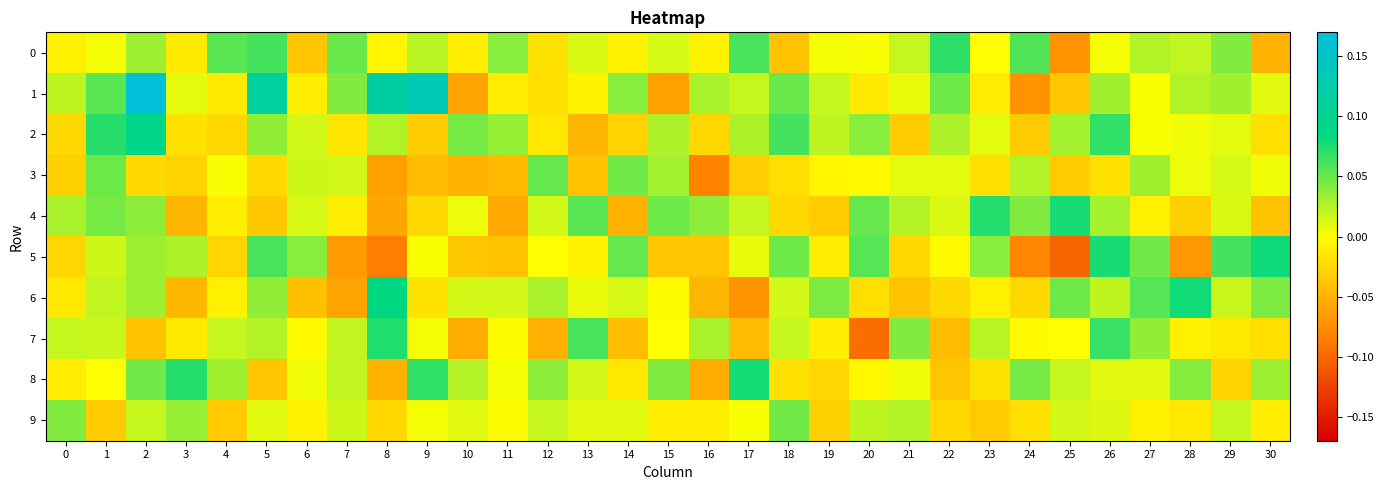

List the series in order of their peak value, lowest first.

9, 3, 0, 7, 4, 8, 5, 6, 2, 1